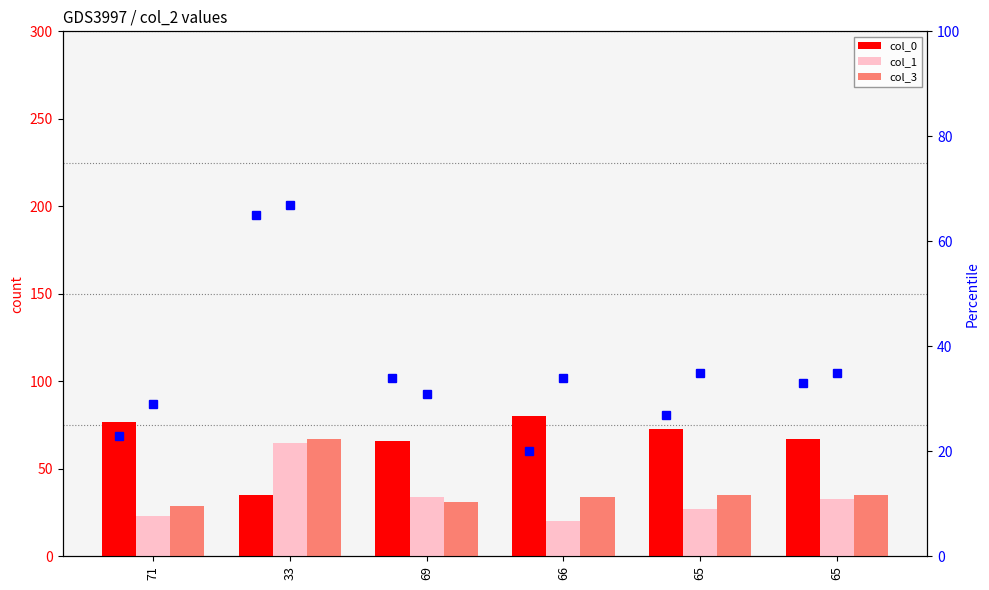

At which label does col_1 first exceed 33?

33